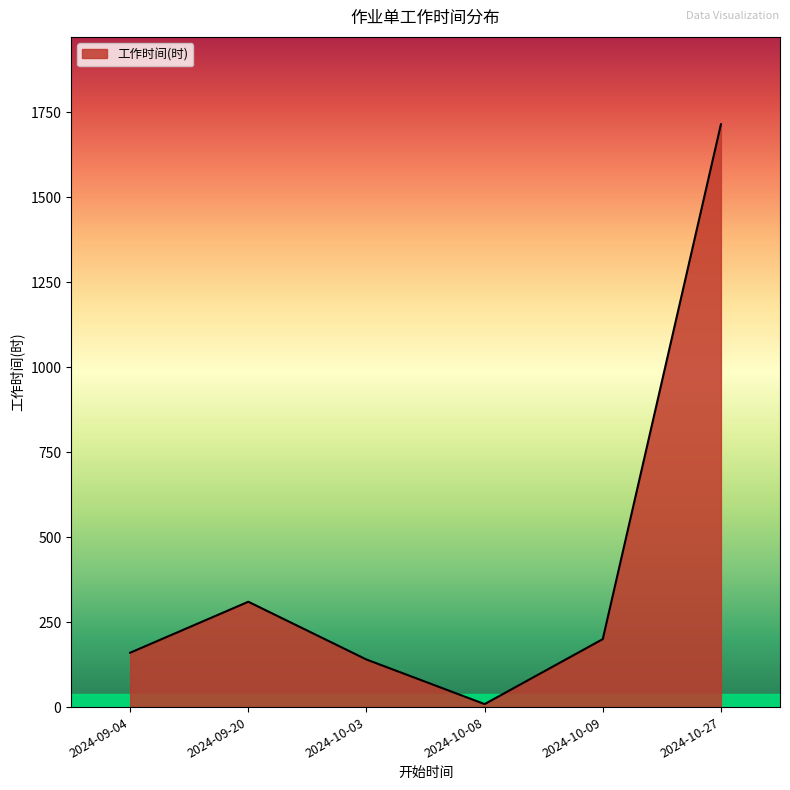

Is it true that the value at 2024-09-04 is 160.0?

True